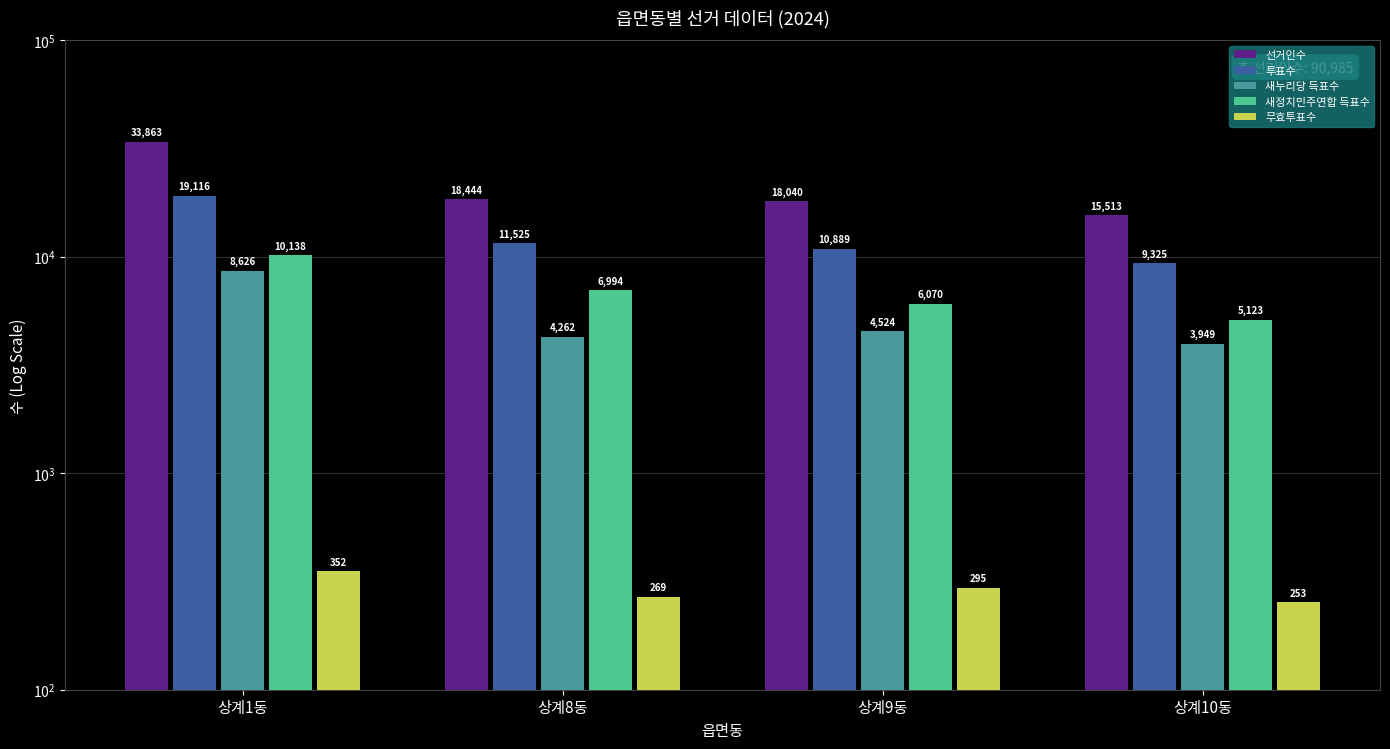

Between 상계8동 and 상계10동, which is larger?

상계8동